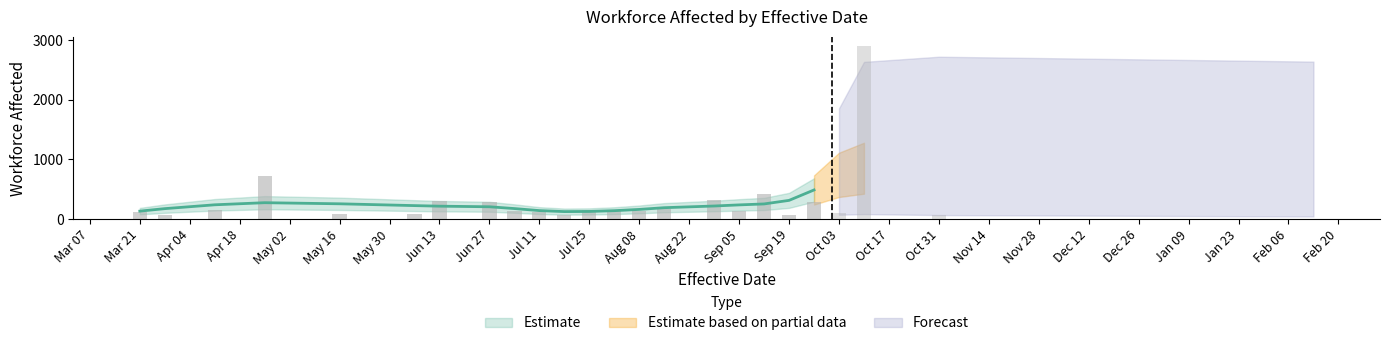

What is the change in value from 18 to 38?

-91